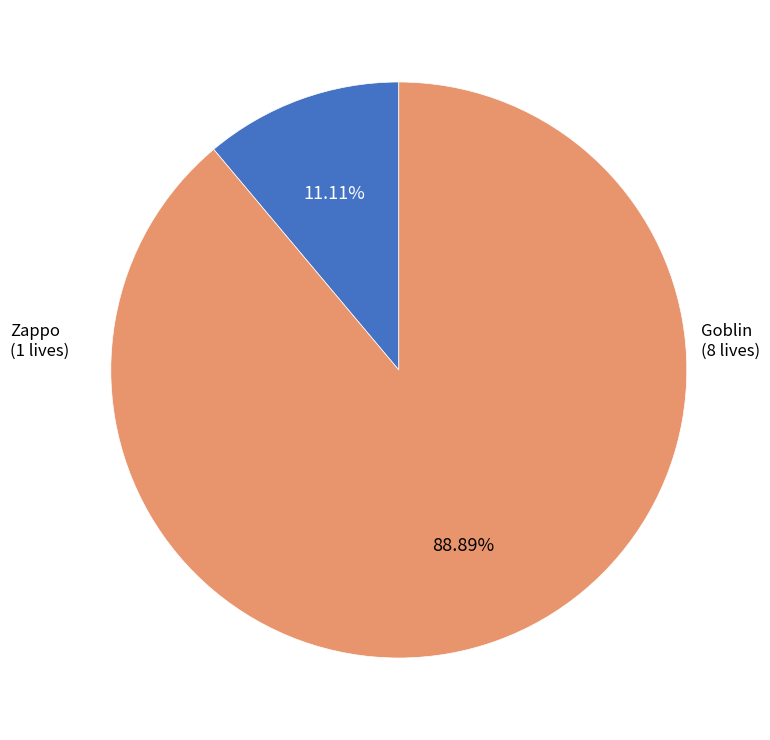

To the nearest percent, what is the average slice percentage?

50%